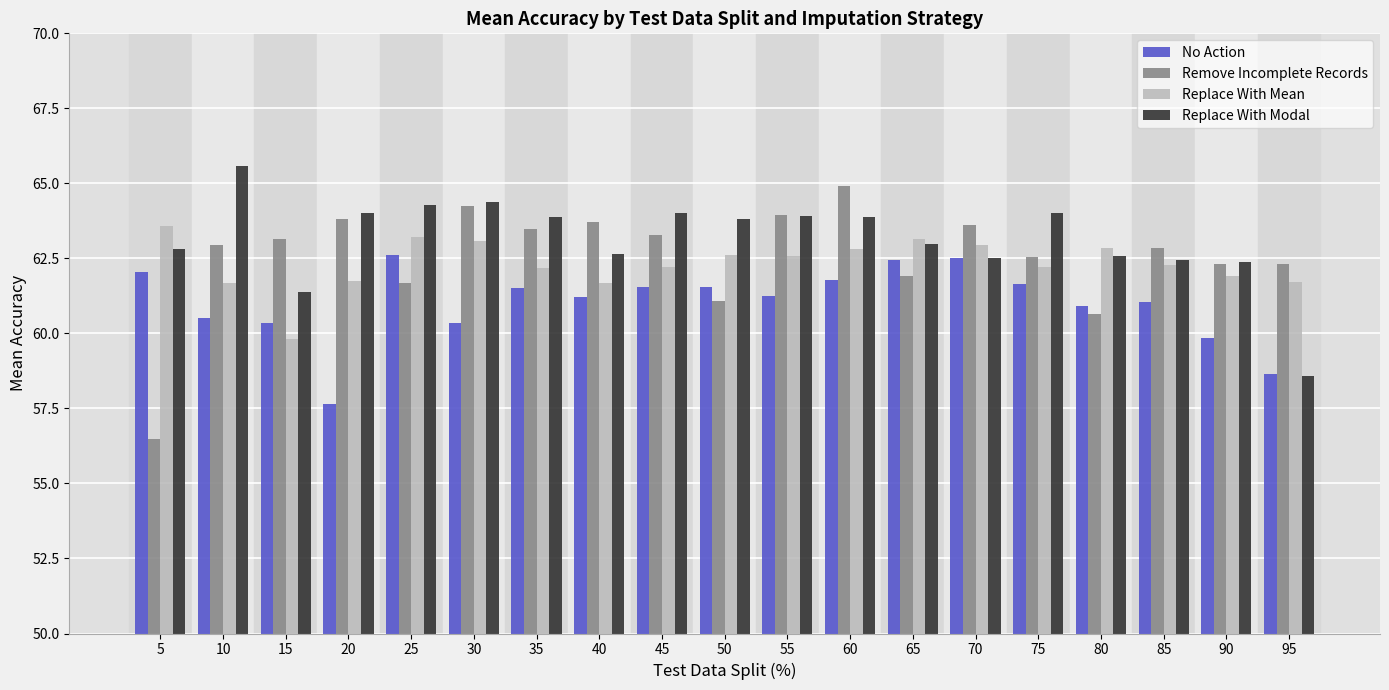

How many bars are there in total?

76